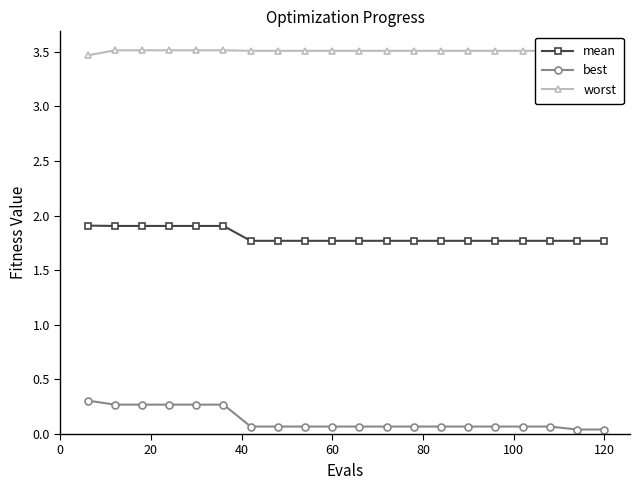

True or false: best and mean cross at least once.

False